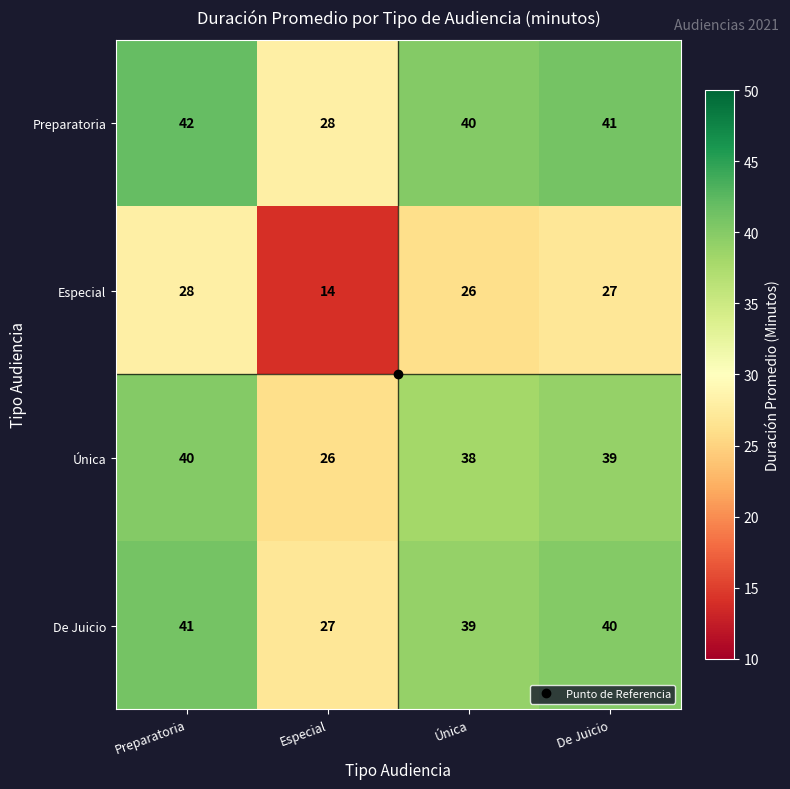

At which label does De Juicio first exceed 40?

Preparatoria